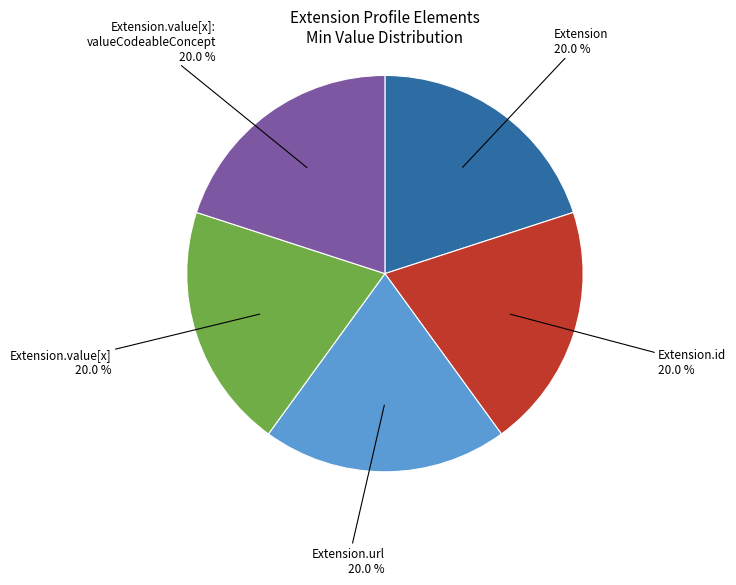

Is there a majority slice in this chart?

No